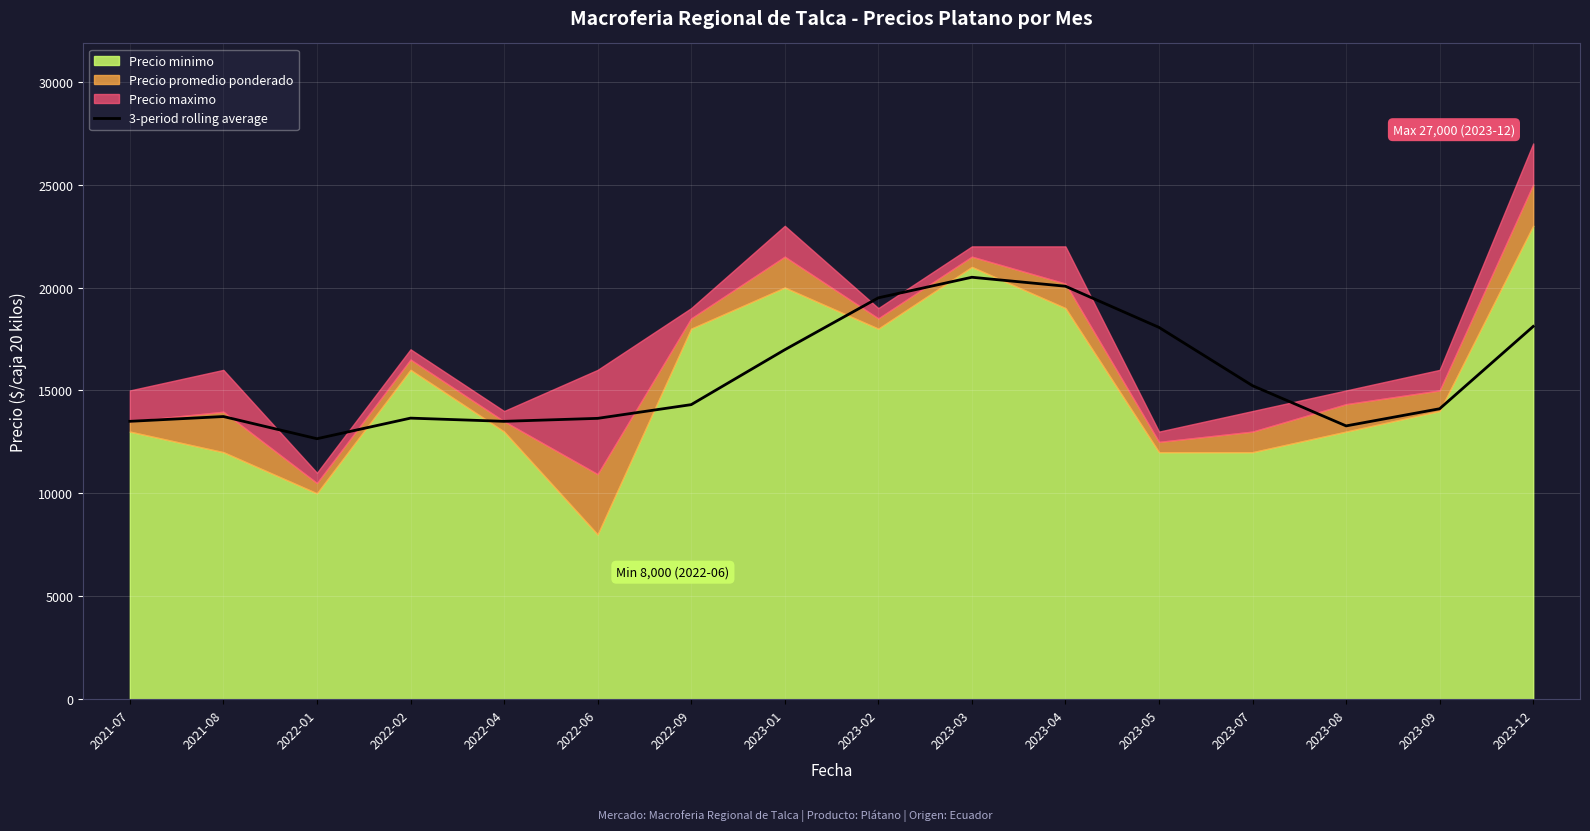

Where is the first local minimum?

2022-01